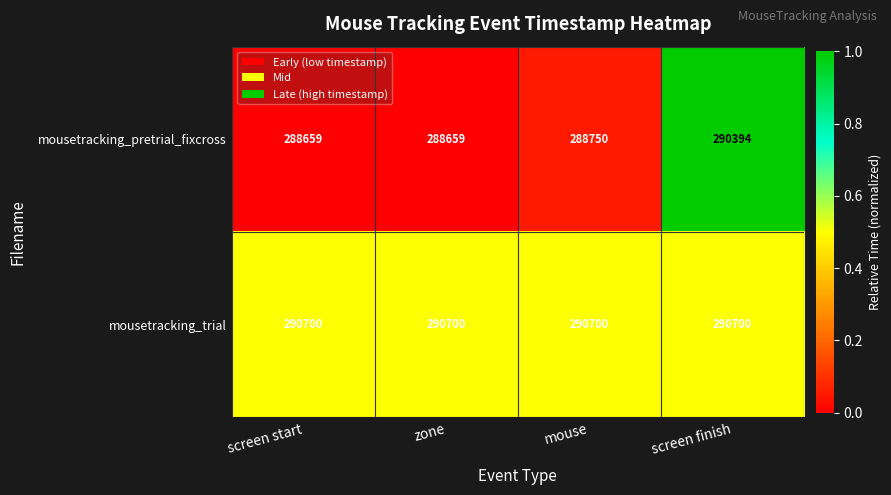

Reading left to right, list all the values displayed in this chart.

mousetracking_pretrial_fixcross: 288659	288659	288750	290394
mousetracking_trial: 290700	290700	290700	290700